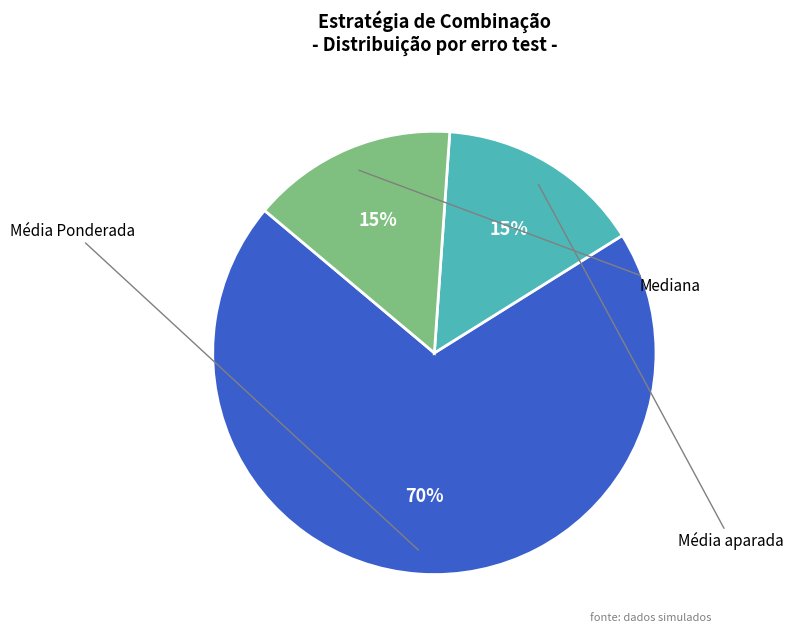

To the nearest percent, what is the average slice percentage?

33%